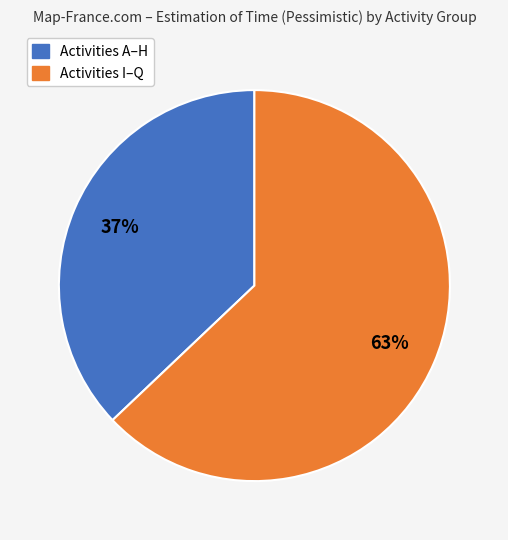

Does any single category account for the majority?

Yes